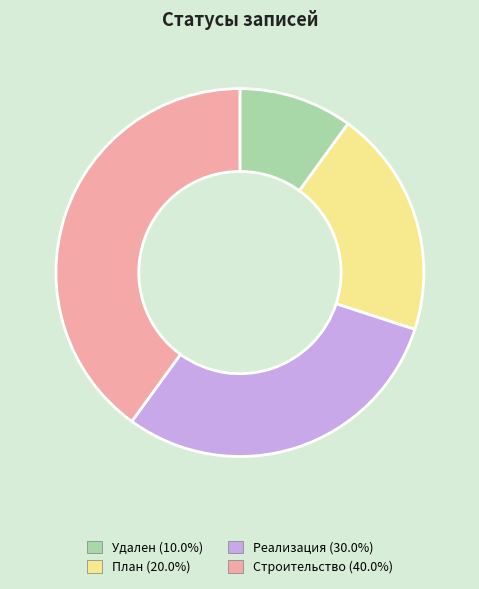

Between Реализация and План, which is larger?

Реализация